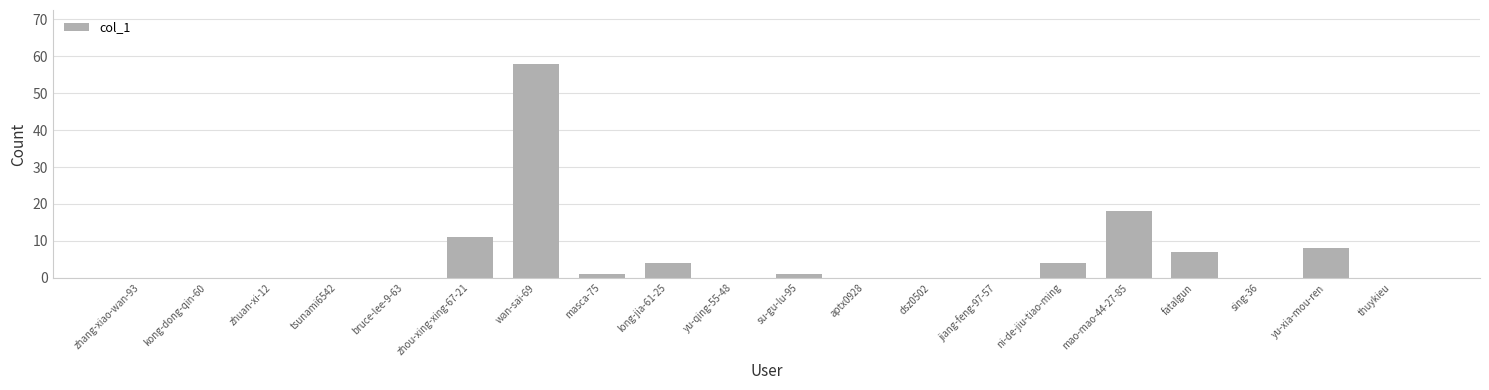

Does the chart contain stacked bars?

No